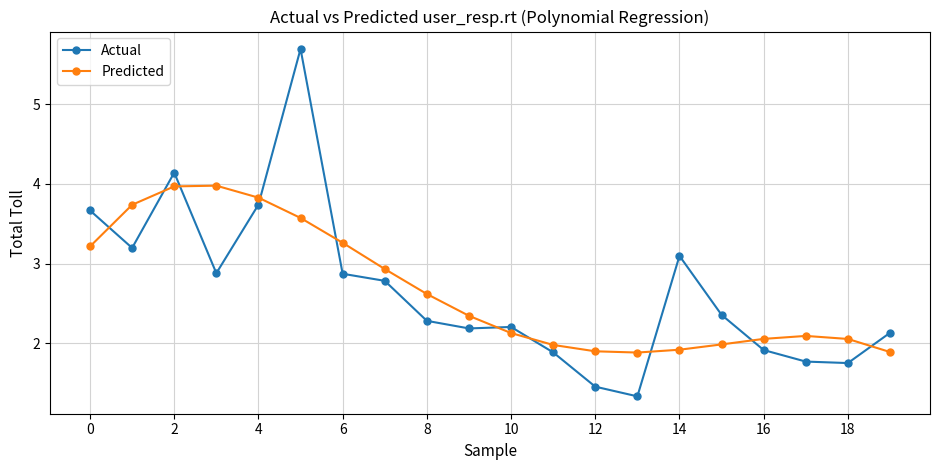

Rank the series by their maximum value, from lowest to highest.

Predicted, Actual